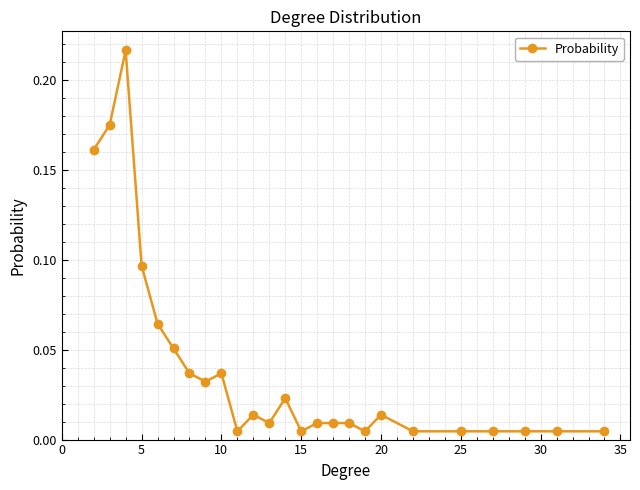

True or false: the data has more than 0 interior local peaks.

True